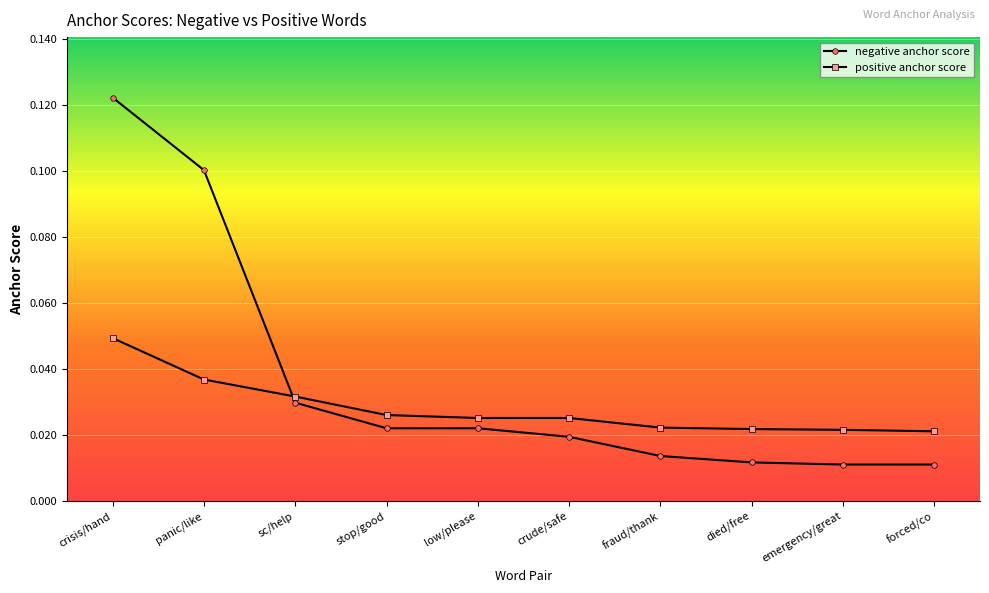

How many times do positive anchor score and negative anchor score cross each other?

1